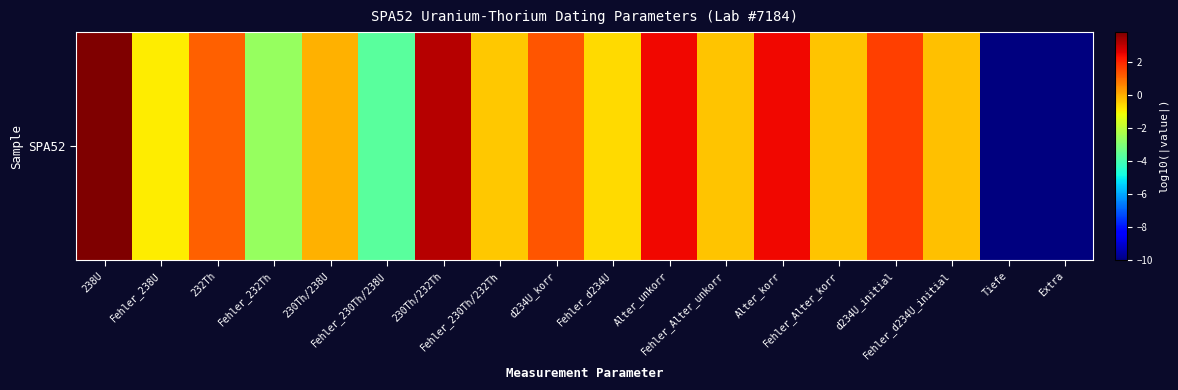

How many negative values are there?

11